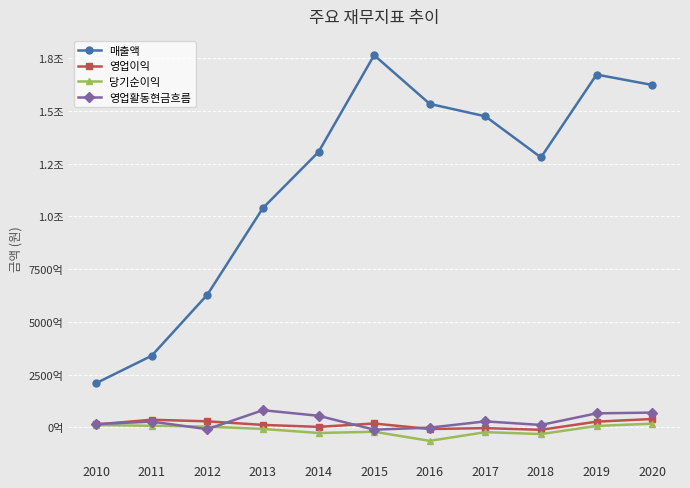

Reading right to left, what are all the values shown in this chart?

매출액: 2020=1623382776724	2019=1672648382526	2018=1279626988923	2017=1474632347023	2016=1533518881029	2015=1764595477492	2014=1305506567079	2013=1039767497171	2012=628399496865	2011=339099174092	2010=208908195093
영업이익: 2020=39049729578	2019=26465969024	2018=-12293584579	2017=-4221929792	2016=-8608528362	2015=17711685134	2014=1686627231	2013=11063584199	2012=28009358251	2011=35491939996	2010=13217368622
당기순이익: 2020=16982933313	2019=6096266648	2018=-32516714494	2017=-23347529495	2016=-64617896331	2015=-21380803930	2014=-27320827796	2013=-8181966544	2012=2852389539	2011=6831187289	2010=10152558111
영업활동현금흐름: 2020=69426683312	2019=65802676754	2018=10823790485	2017=27729534321	2016=-1948346609	2015=-11529238848	2014=54311669994	2013=80751390279	2012=-9262983413	2011=26726046933	2010=14467384868